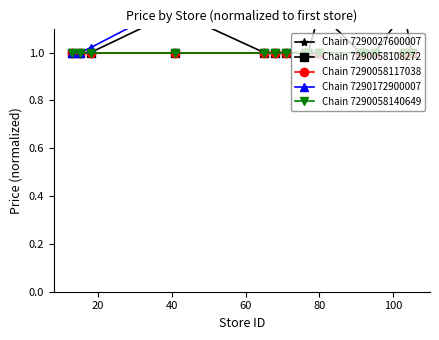

True or false: Chain 7290058117038 and Chain 7290027600007 intersect in this chart.

False